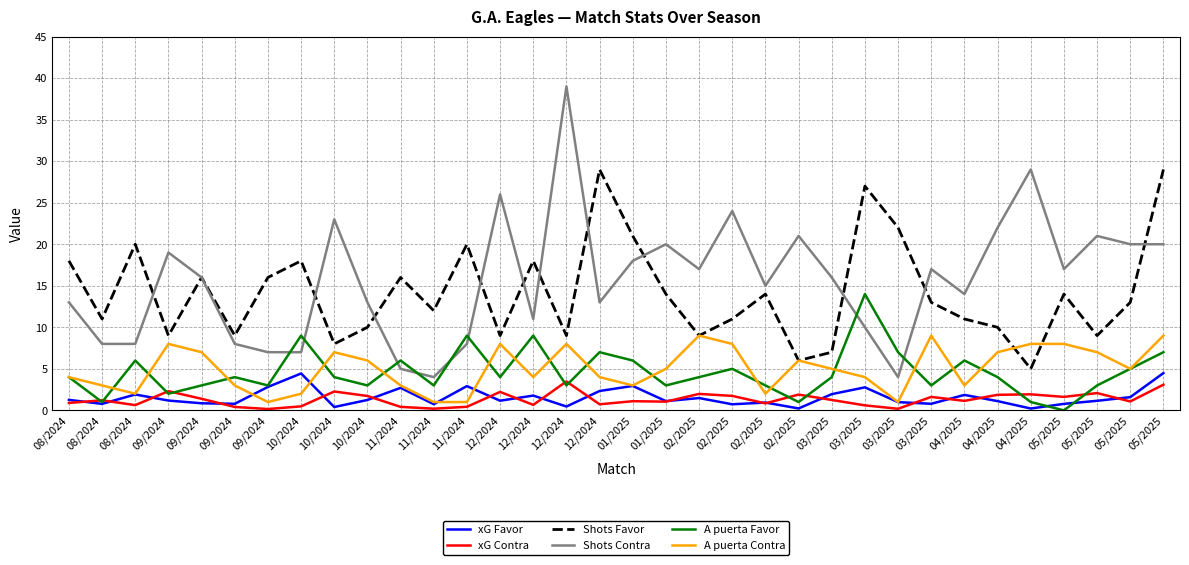

What is the greatest value displayed?

39.0